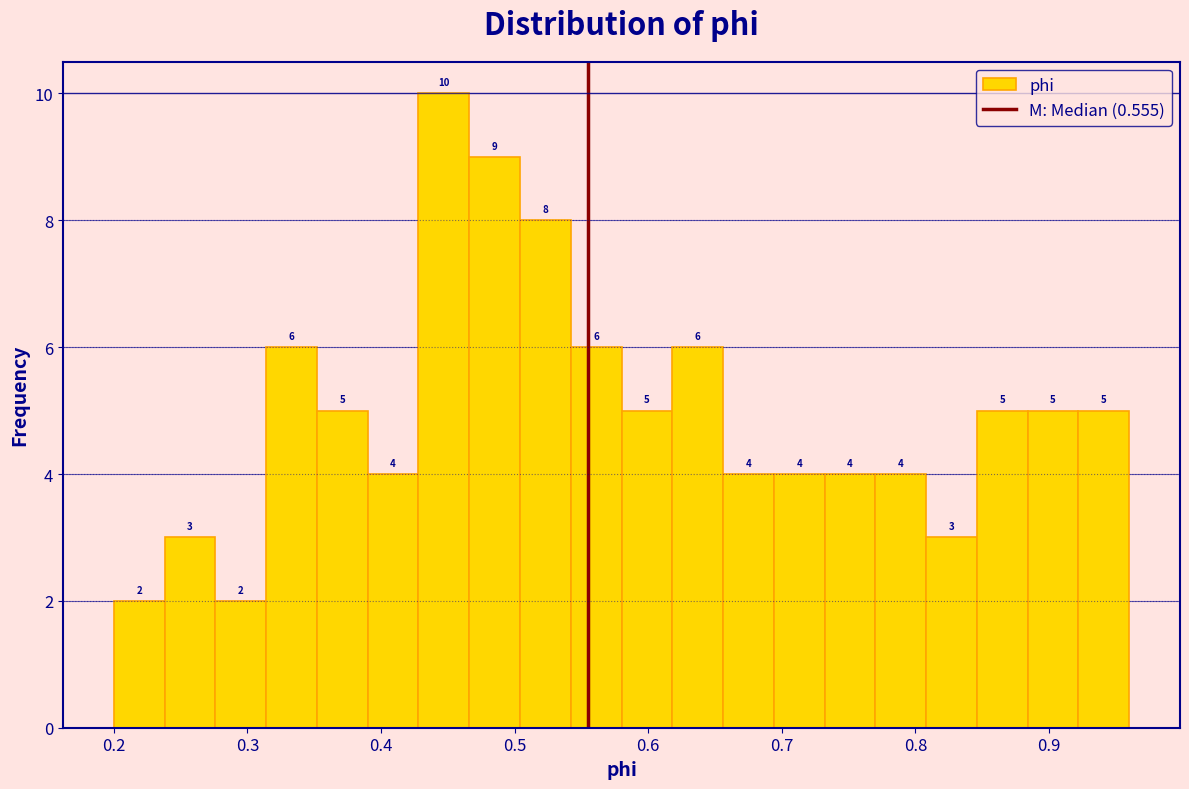

Around what value on the x-axis is the tallest bar? Give the approximate position of its centre, as read against the axis.

0.45